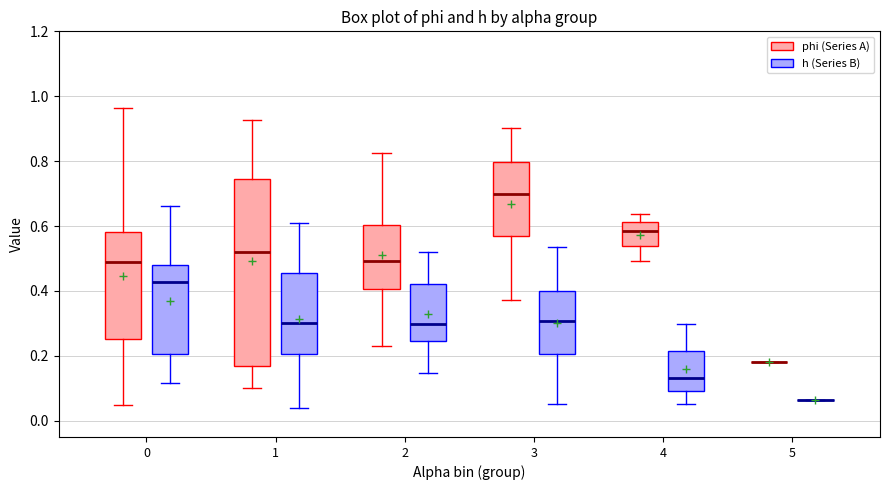

Which box is the tallest, from its lower edge to its upper edge?

1 (phi (Series A))